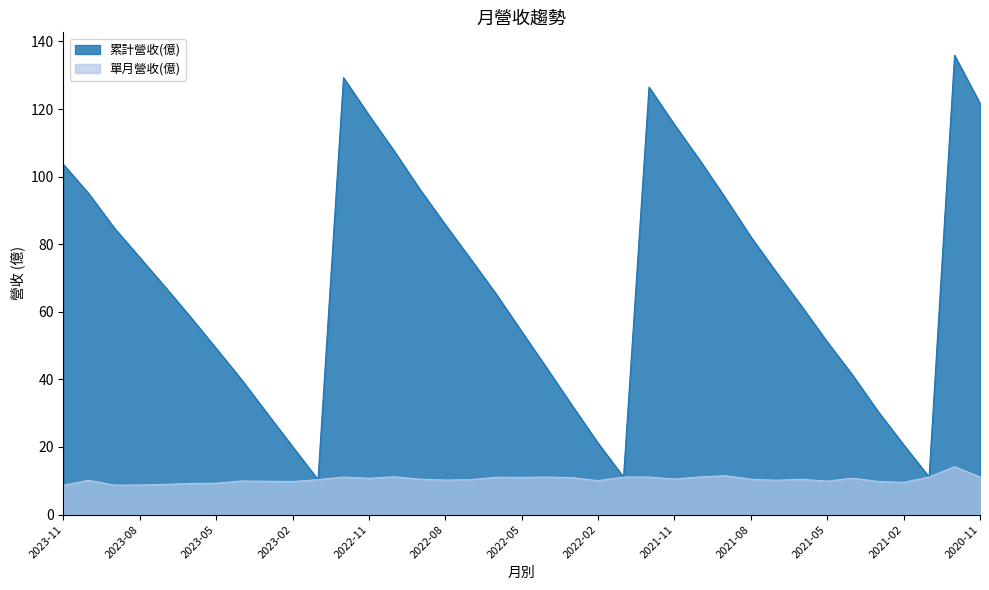

Reading left to right, extract all data points from this chart.

累計營收(億): 103.6	94.9	84.8	76.1	67.3	58.4	49.2	39.9	30.0	20.1	10.3	129.3	118.2	107.5	96.3	85.8	75.6	65.2	54.2	43.2	32.1	21.1	11.1	126.5	115.4	104.8	93.7	82.2	71.7	61.6	51.1	41.2	30.5	20.7	11.1	135.9	121.7
單月營收(億): 8.7	10.2	8.7	8.8	8.9	9.2	9.3	9.9	9.8	9.8	10.3	11.1	10.7	11.2	10.5	10.2	10.3	11.1	11.0	11.1	10.9	10.0	11.1	11.1	10.5	11.2	11.5	10.5	10.2	10.4	9.9	10.8	9.8	9.5	11.1	14.2	11.1